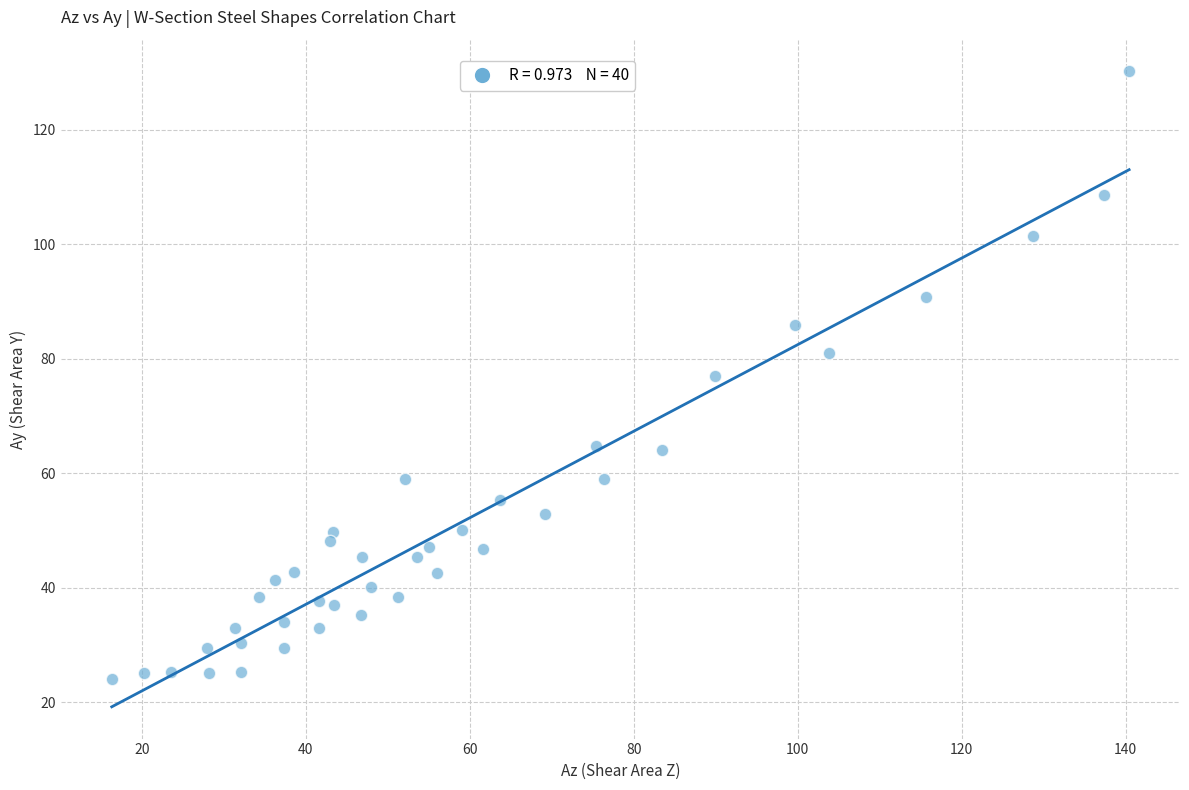

What is the range of Y values (max minus min)?

106.1